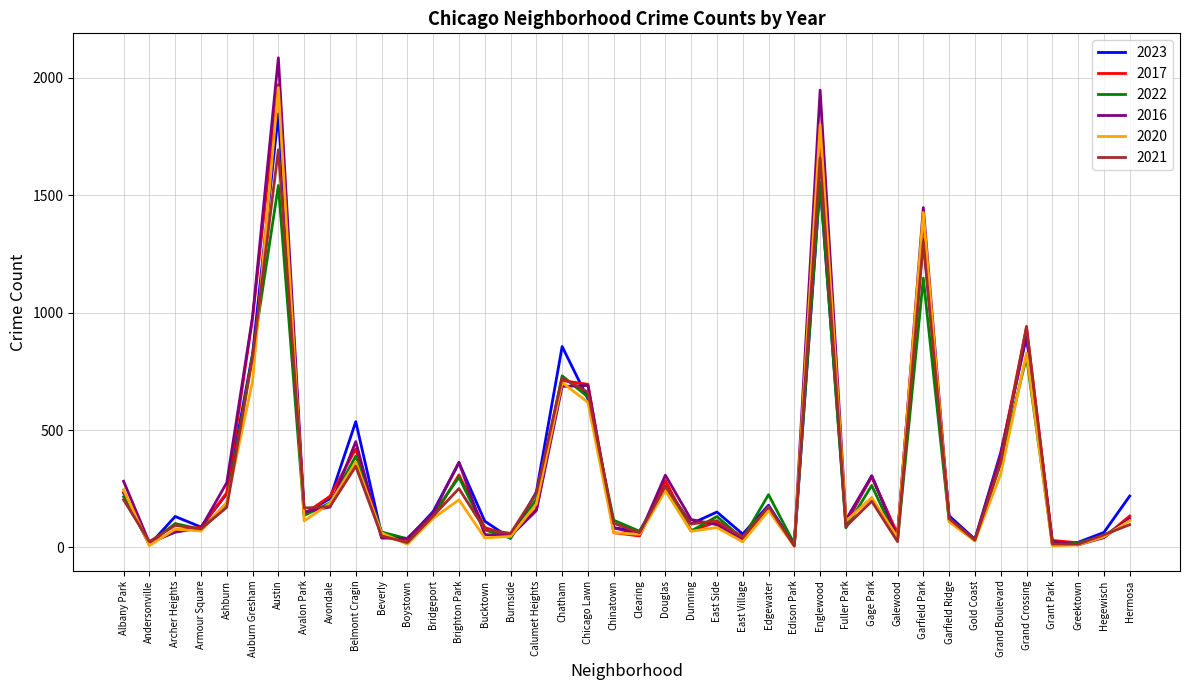

Count the number of data series in this chart.

6